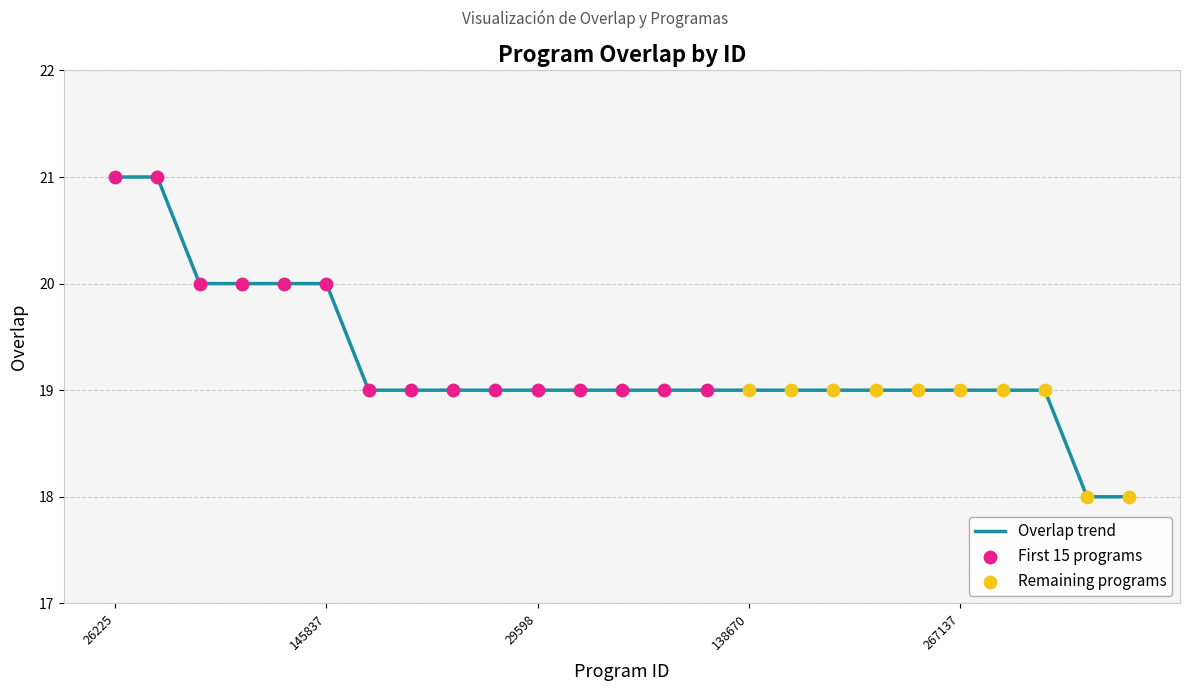

What is the minimum value shown in the chart?

18